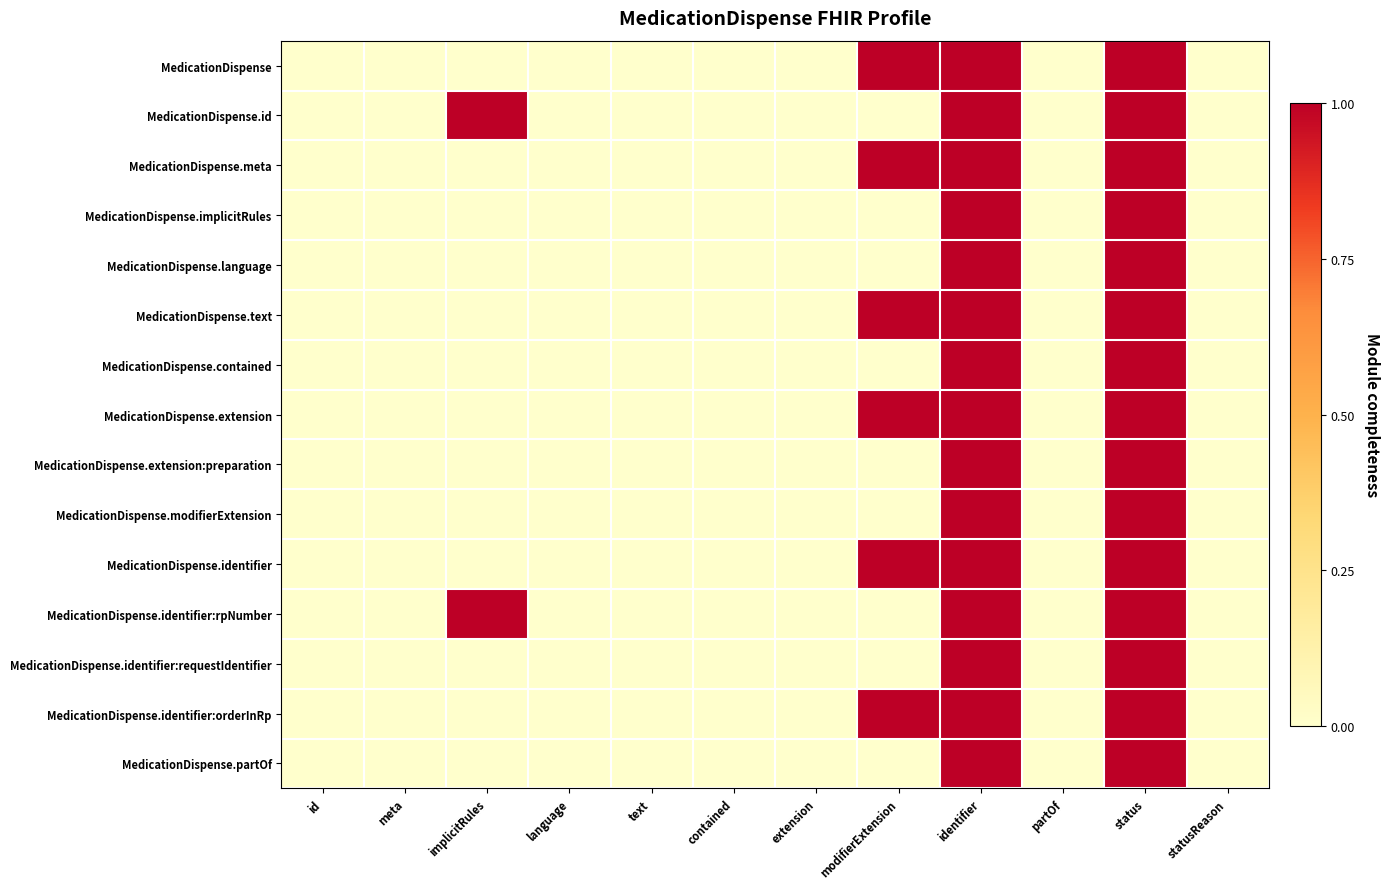

What is the difference between the highest and lowest values at modifierExtension?

1